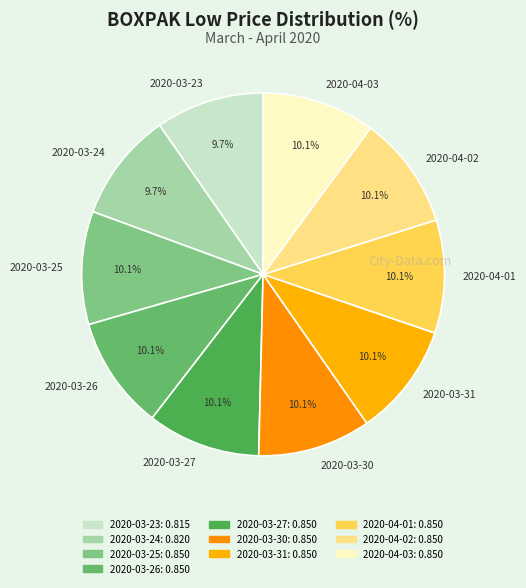

Is 2020-03-24 the majority of the pie?

No